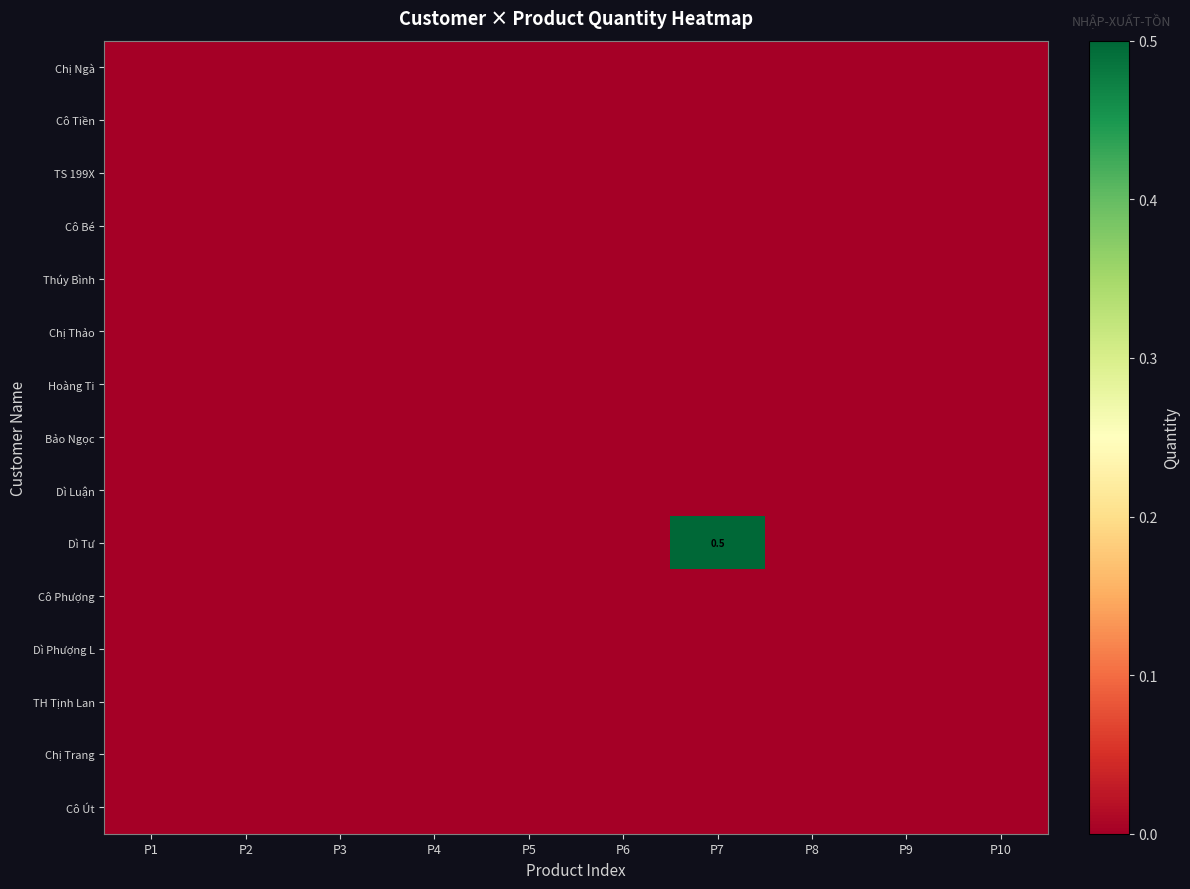

What is the difference between the highest and lowest values at P7?

0.5